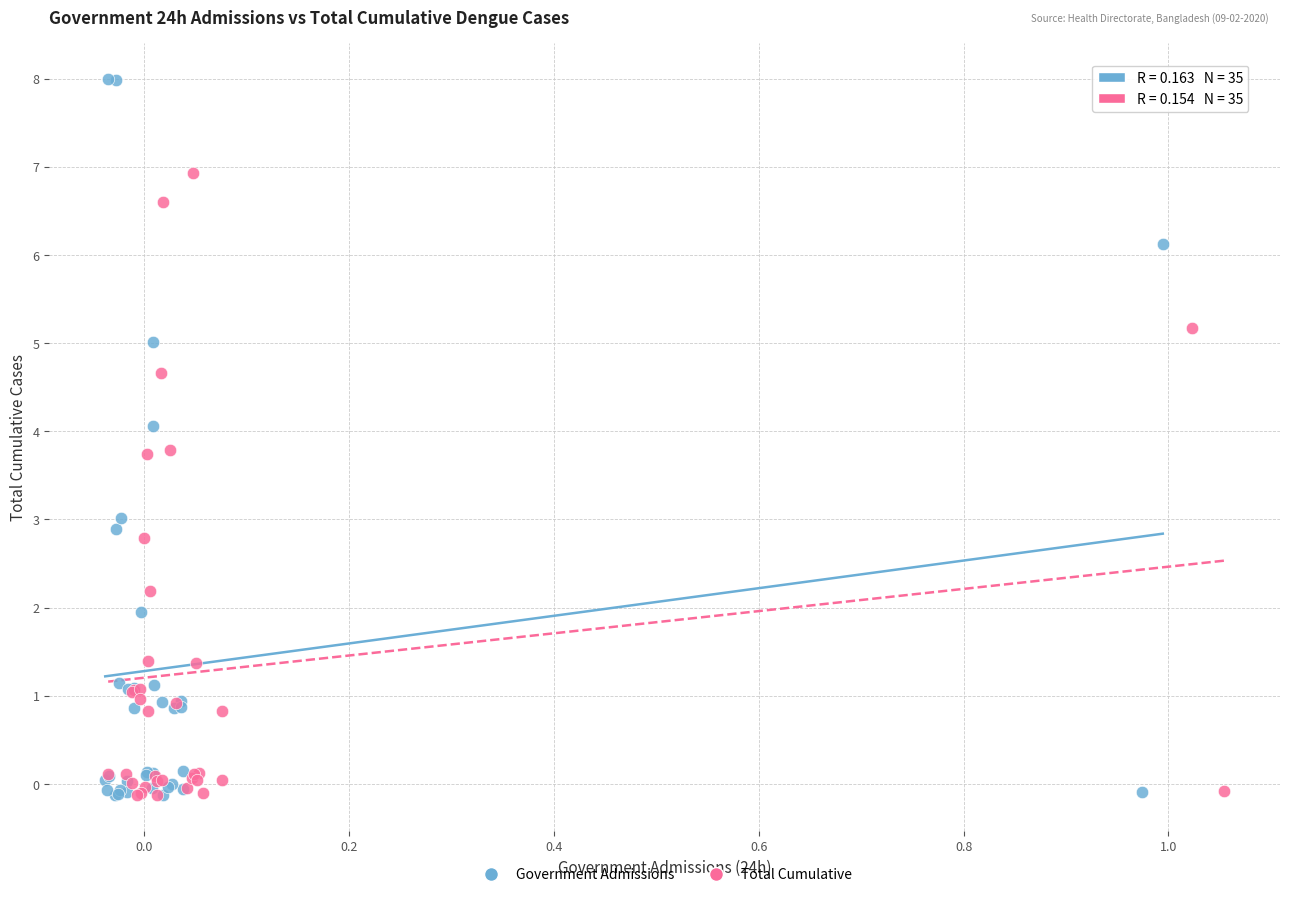

Which series has the widest spread of Y values?

Government Admissions